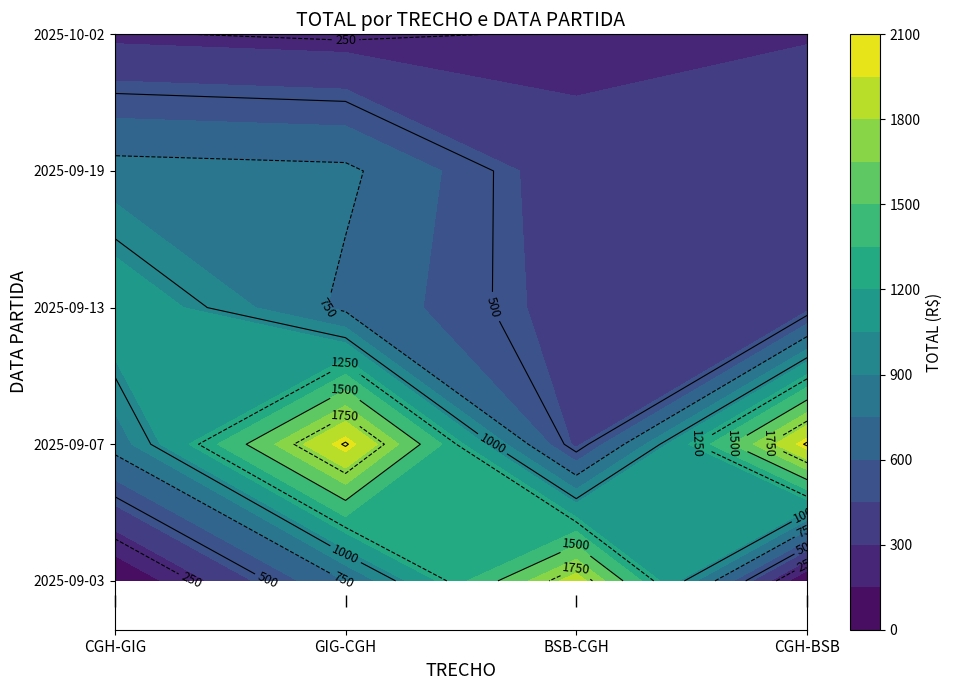

Which series changed the most between 2025-09-03 and 2025-09-07?

CGH-BSB